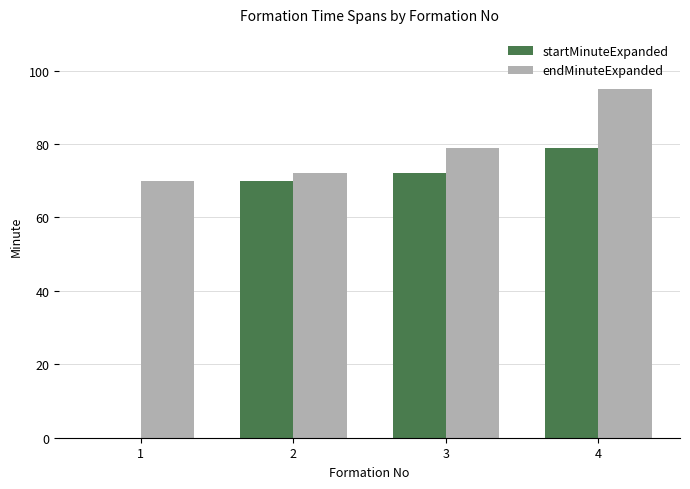

Are the bars grouped side by side (vs. stacked)?

Yes